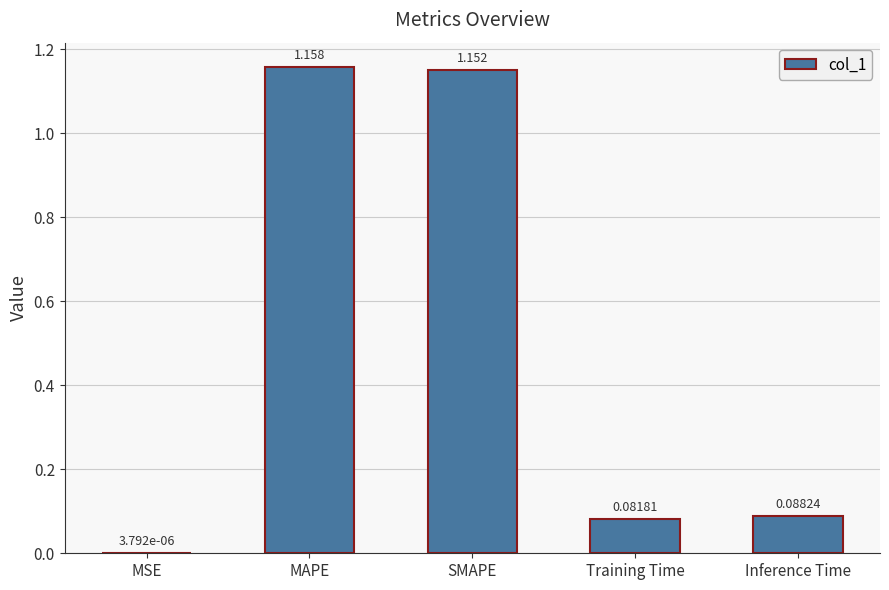

Where is the data nearest to the value 0?

MSE